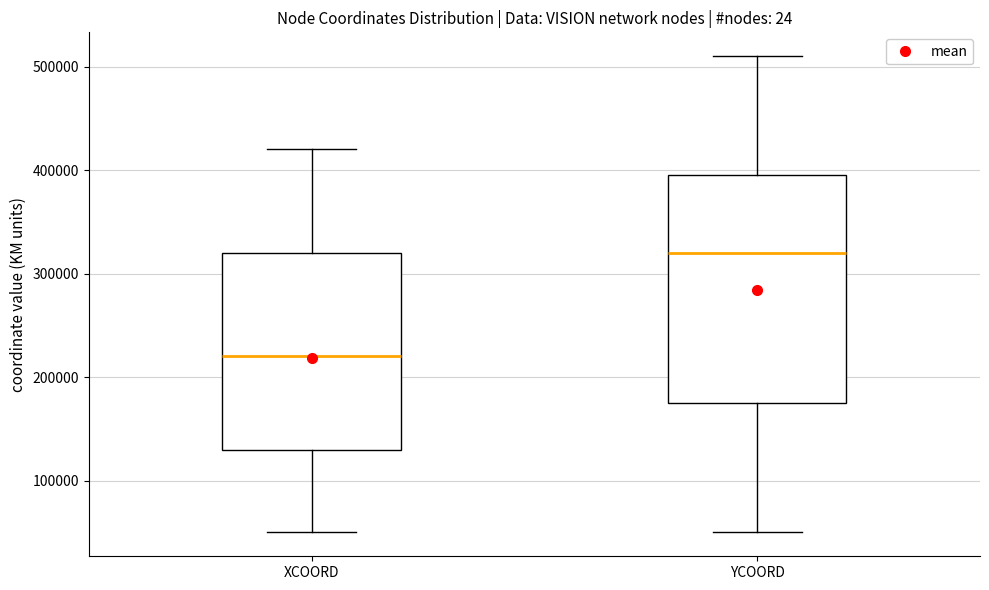

Reading left to right, read every box against the y-axis: the position of its median line, the range the box covers, and the ends of its whiskers. The values are not printed on the chart, so give them approximately, as read against the axis.

XCOORD: median 220000, box 130000 to 320000, whiskers 50000 to 420000
YCOORD: median 320000, box 180000 to 400000, whiskers 50000 to 510000